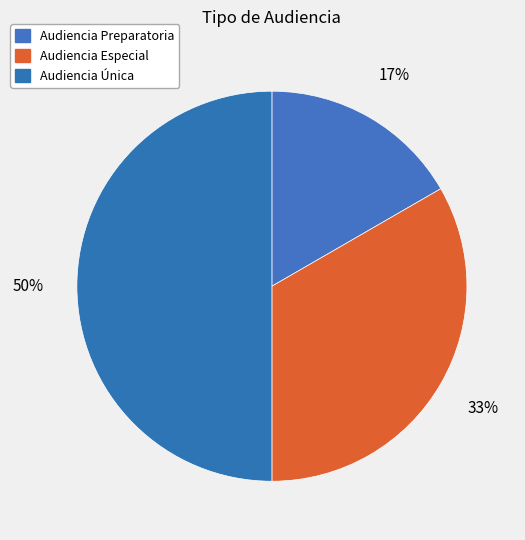

How many slices are in this pie chart?

3